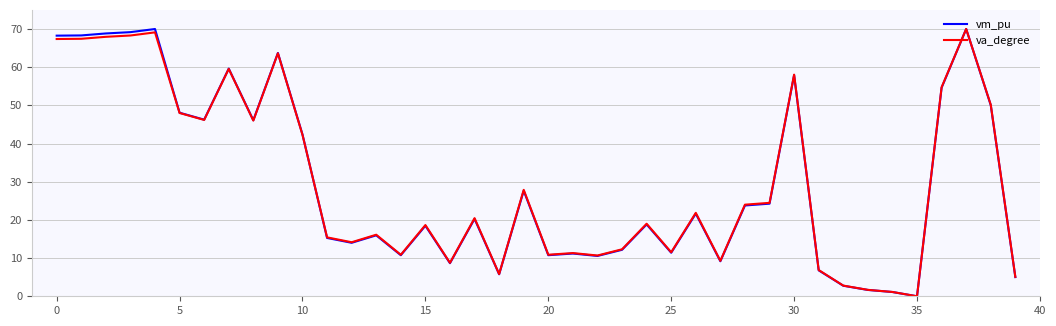

What is the maximum value shown in the chart?

70.0